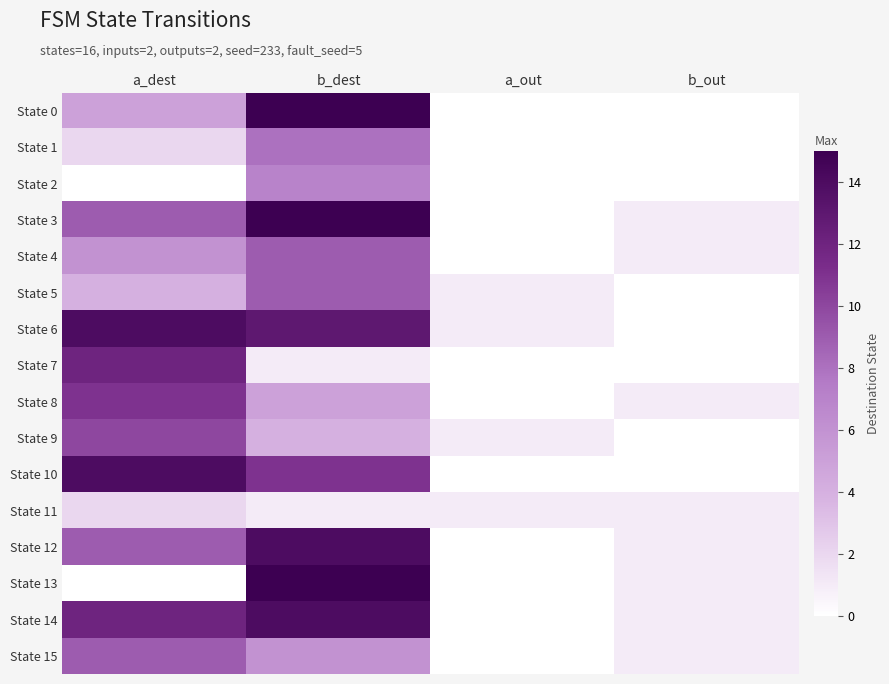

Reading left to right, what are all the values shown in this chart?

State 0: a_dest=5	b_dest=15	a_out=0	b_out=0
State 1: a_dest=2	b_dest=8	a_out=0	b_out=0
State 2: a_dest=0	b_dest=7	a_out=0	b_out=0
State 3: a_dest=9	b_dest=15	a_out=0	b_out=1
State 4: a_dest=6	b_dest=9	a_out=0	b_out=1
State 5: a_dest=4	b_dest=9	a_out=1	b_out=0
State 6: a_dest=14	b_dest=13	a_out=1	b_out=0
State 7: a_dest=12	b_dest=1	a_out=0	b_out=0
State 8: a_dest=11	b_dest=5	a_out=0	b_out=1
State 9: a_dest=10	b_dest=4	a_out=1	b_out=0
State 10: a_dest=14	b_dest=11	a_out=0	b_out=0
State 11: a_dest=2	b_dest=1	a_out=1	b_out=1
State 12: a_dest=9	b_dest=14	a_out=0	b_out=1
State 13: a_dest=0	b_dest=15	a_out=0	b_out=1
State 14: a_dest=12	b_dest=14	a_out=0	b_out=1
State 15: a_dest=9	b_dest=6	a_out=0	b_out=1